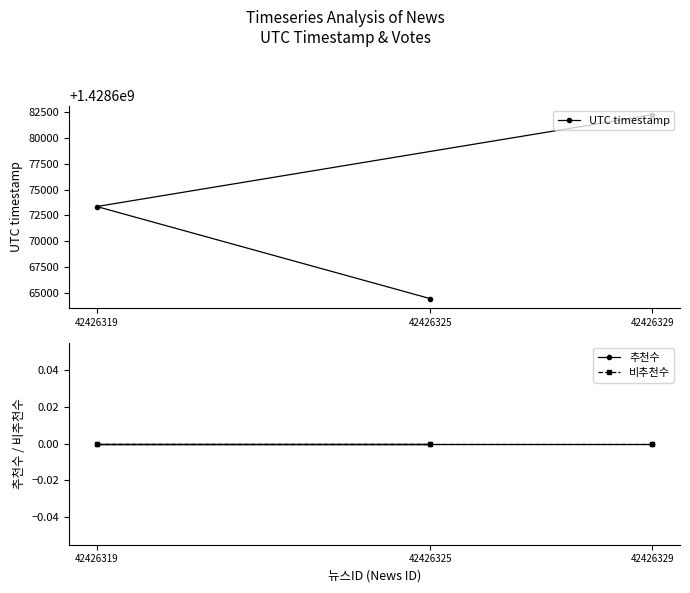

Which category has the highest value in the UTC timestamp series?

42426329